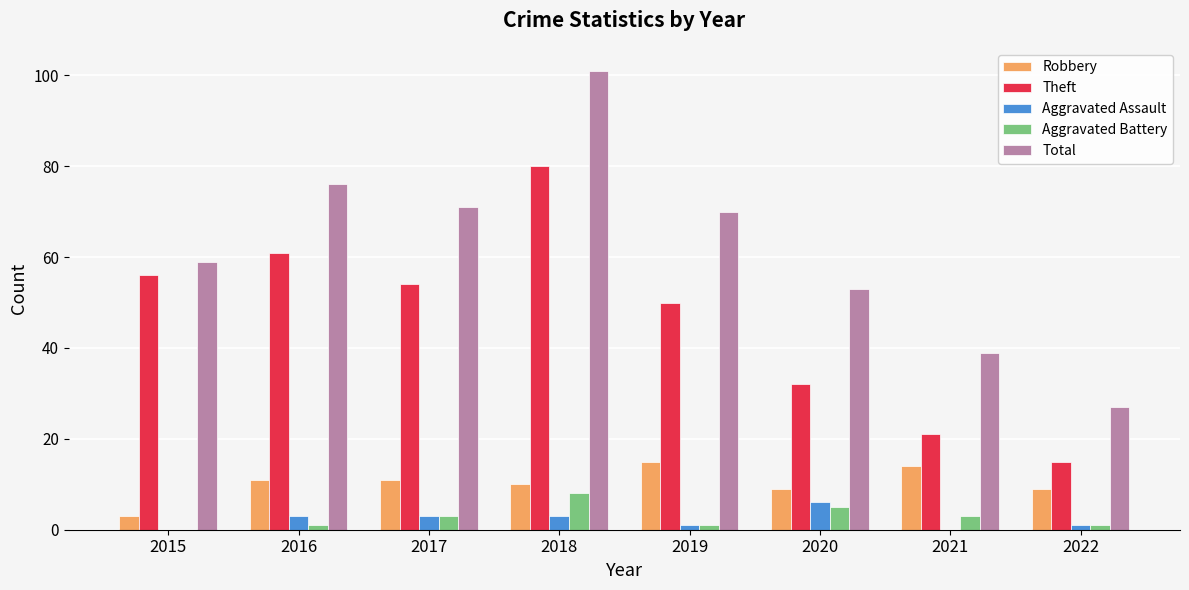

Is the value of Robbery at 2015 greater than the value of Theft at 2022?

No